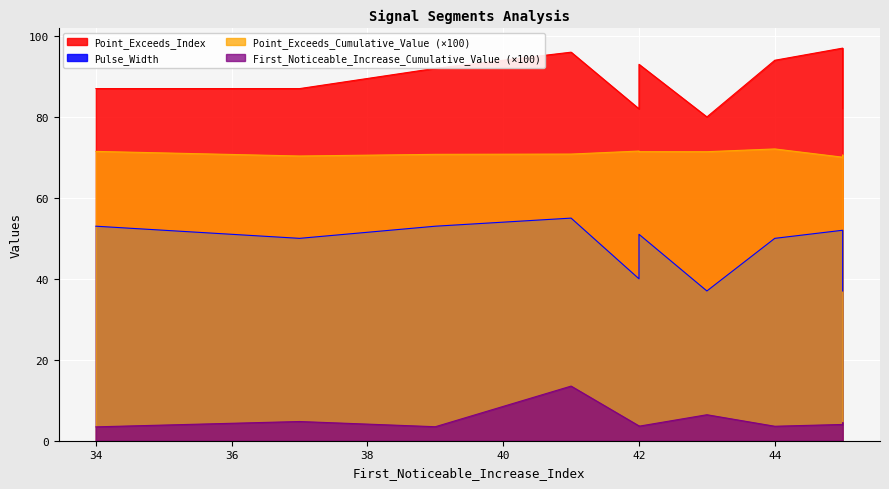

True or false: First_Noticeable_Increase_Cumulative_Value has more than 1 points higher than both neighbors.

True